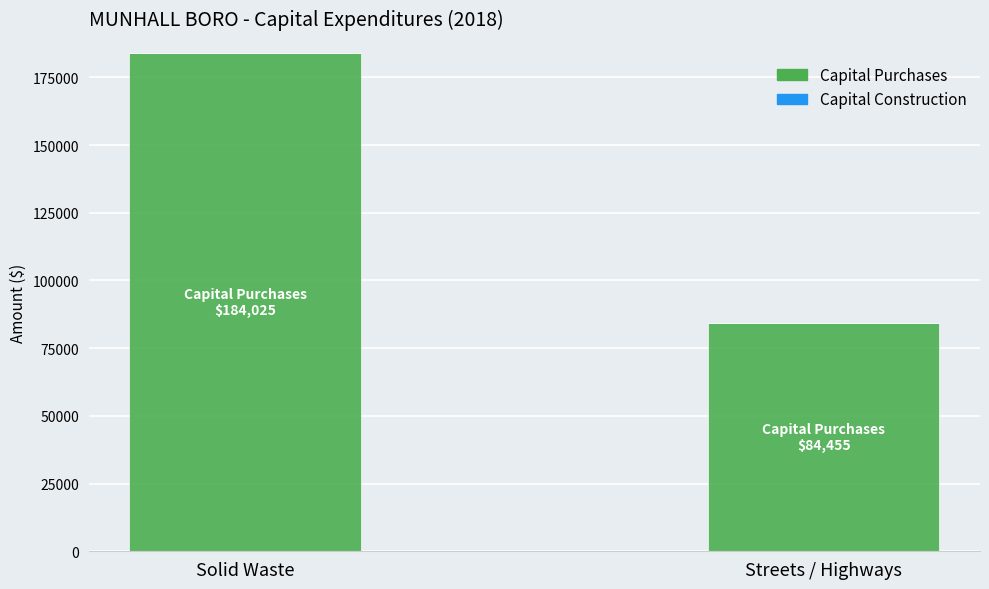

At which category does the chart reach its minimum across all series?

Streets / Highways